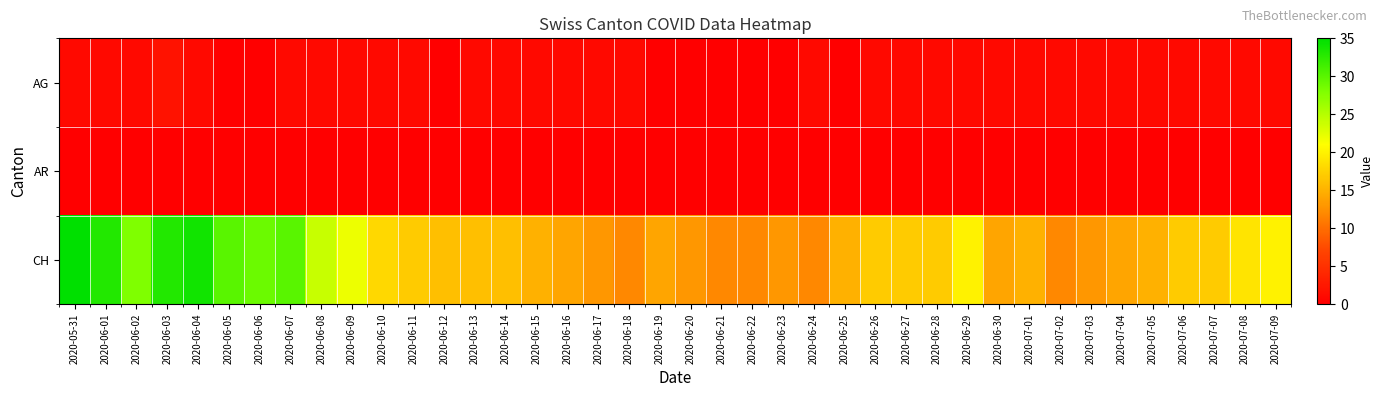

Rank the series by their maximum value, from lowest to highest.

AR, AG, CH